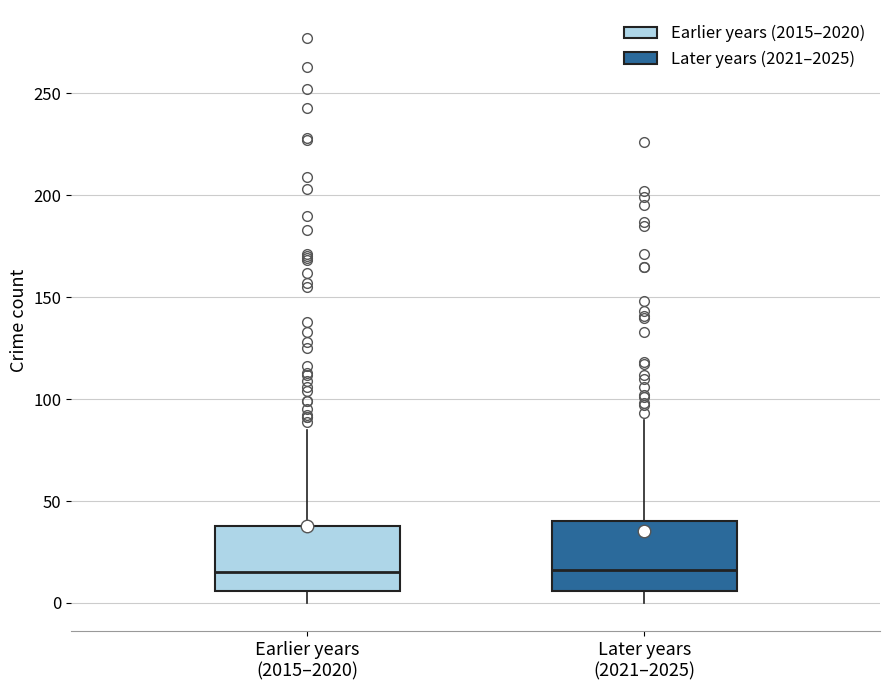

Reading left to right, read every box against the y-axis: the position of its median line, the range the box covers, and the ends of its whiskers. The values are not printed on the chart, so give them approximately, as read against the axis.

Earlier years (2015–2020): median 15, box 5 to 40, whiskers 0 to 85
Later years (2021–2025): median 15, box 5 to 40, whiskers 0 to 90